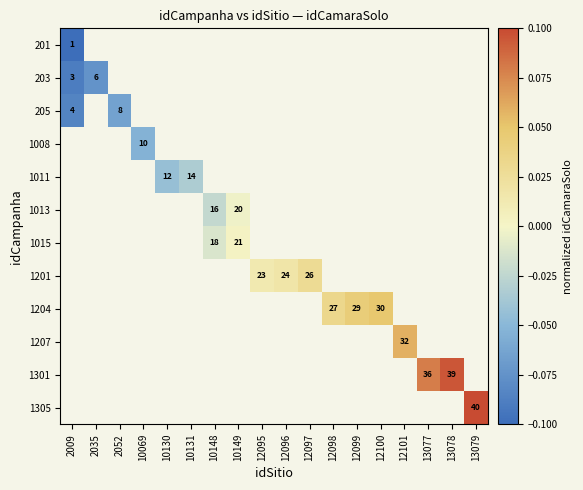

What is the smallest value displayed?

-0.1